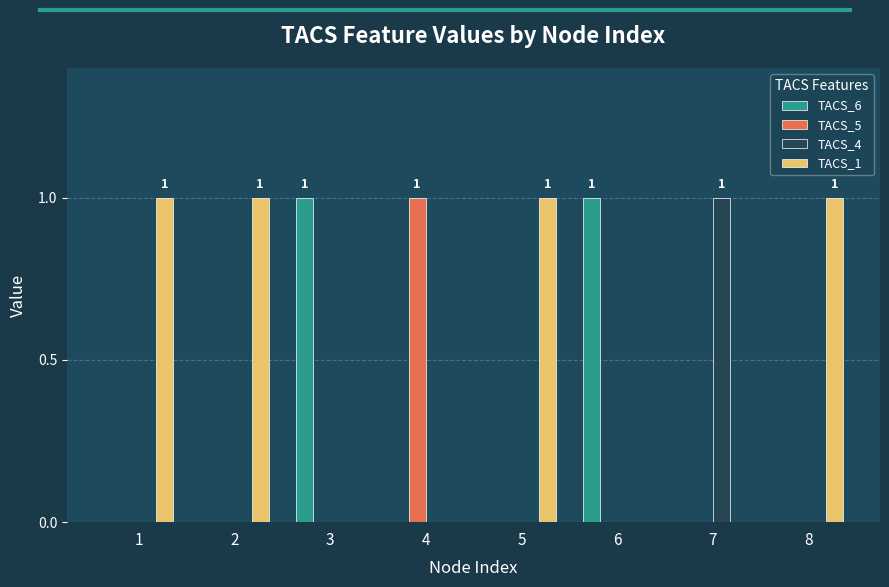

At which label does TACS_4 reach its peak?

7